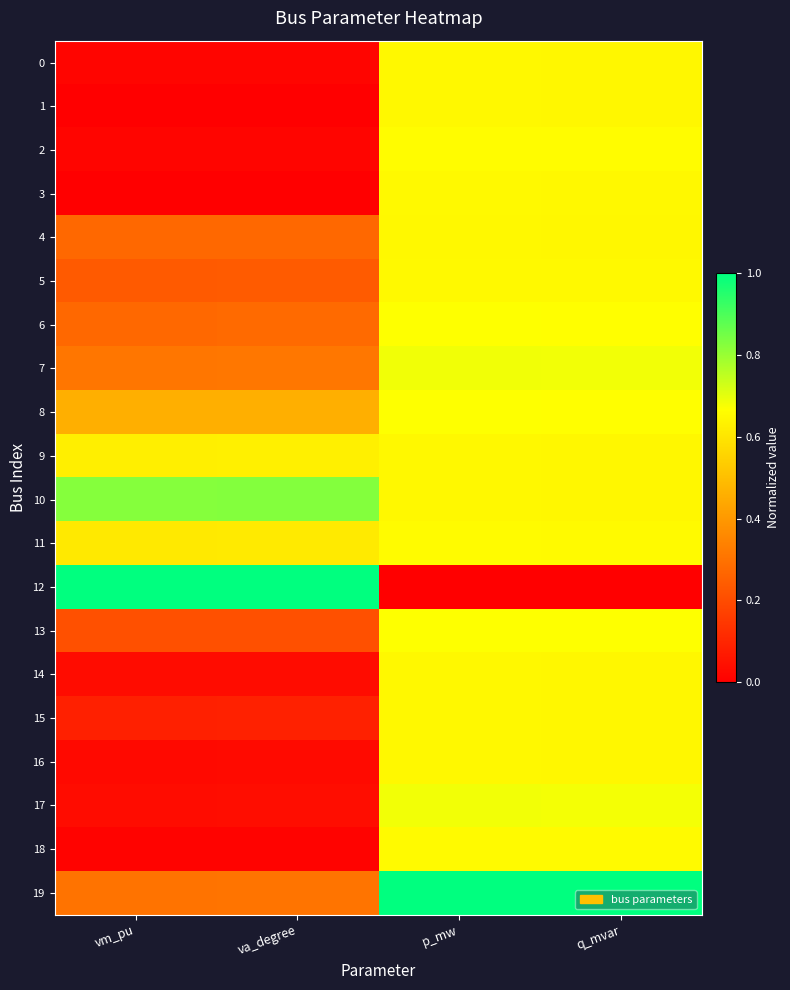

Which category has the highest value across all series?

vm_pu